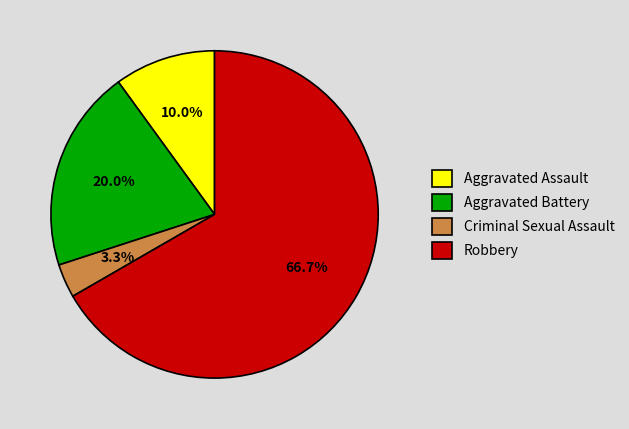

Rank the categories by value from lowest to highest.

Criminal Sexual Assault, Aggravated Assault, Aggravated Battery, Robbery